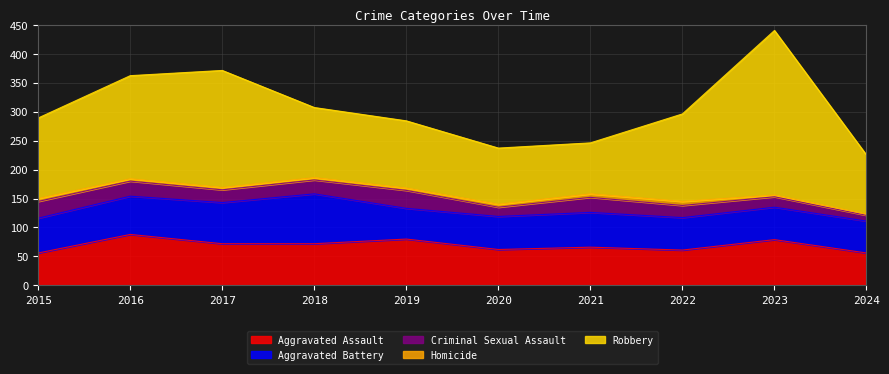

Reading right to left, extract all data points from this chart.

Aggravated Assault: 2024=56	2023=79	2022=61	2021=66	2020=62	2019=80	2018=72	2017=72	2016=88	2015=56
Aggravated Battery: 2024=55	2023=56	2022=56	2021=60	2020=57	2019=53	2018=86	2017=71	2016=66	2015=60
Criminal Sexual Assault: 2024=10	2023=18	2022=21	2021=26	2020=16	2019=31	2018=24	2017=22	2016=26	2015=29
Homicide: 2024=2	2023=3	2022=7	2021=6	2020=5	2019=4	2018=4	2017=4	2016=4	2015=5
Robbery: 2024=102	2023=284	2022=151	2021=88	2020=97	2019=116	2018=121	2017=202	2016=178	2015=139